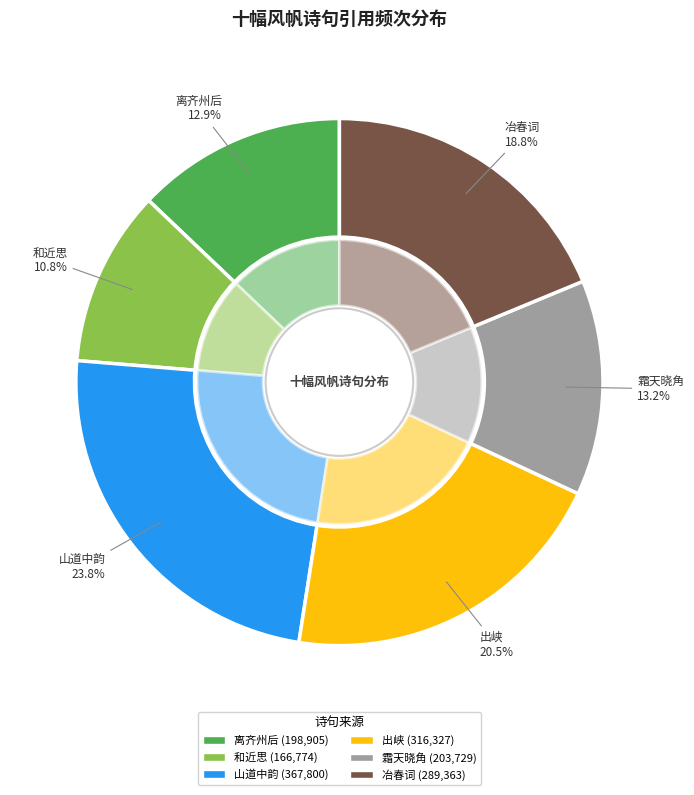

The 离齐州后·云帆十幅顺风行 slice represents 4% of the pie. True or false?

False